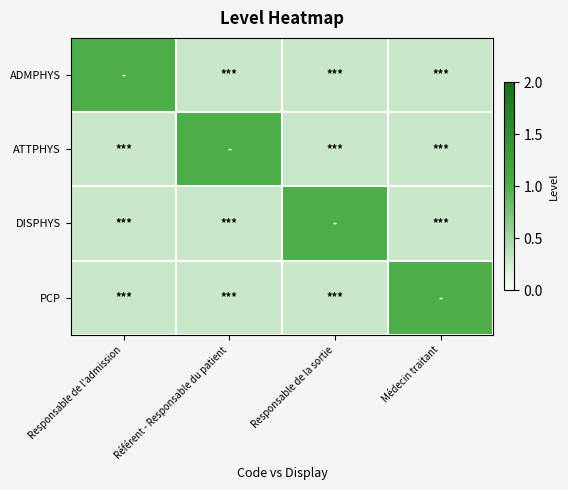

Reading left to right, list all the values displayed in this chart.

ADMPHYS: Responsable de l'admission=1.0	Référent - Responsable du patient=0.3	Responsable de la sortie=0.3	Médecin traitant=0.3
ATTPHYS: Responsable de l'admission=0.3	Référent - Responsable du patient=1.0	Responsable de la sortie=0.3	Médecin traitant=0.3
DISPHYS: Responsable de l'admission=0.3	Référent - Responsable du patient=0.3	Responsable de la sortie=1.0	Médecin traitant=0.3
PCP: Responsable de l'admission=0.3	Référent - Responsable du patient=0.3	Responsable de la sortie=0.3	Médecin traitant=1.0